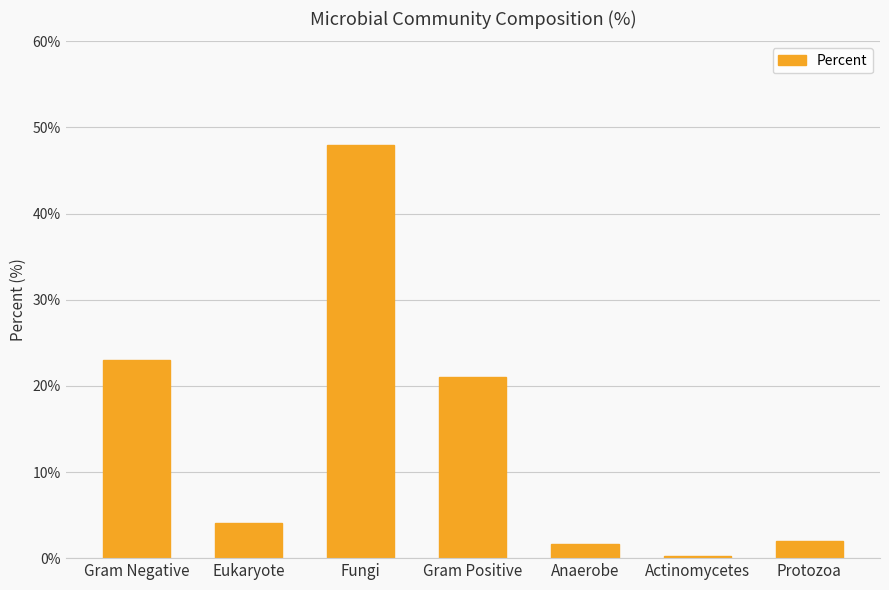

Which has a higher value, Eukaryote or Actinomycetes?

Eukaryote